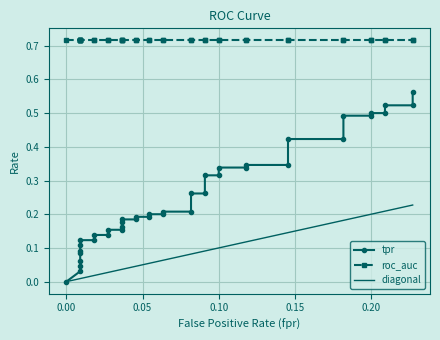

The value of roc_auc at 33 is 0.7. True or false?

True